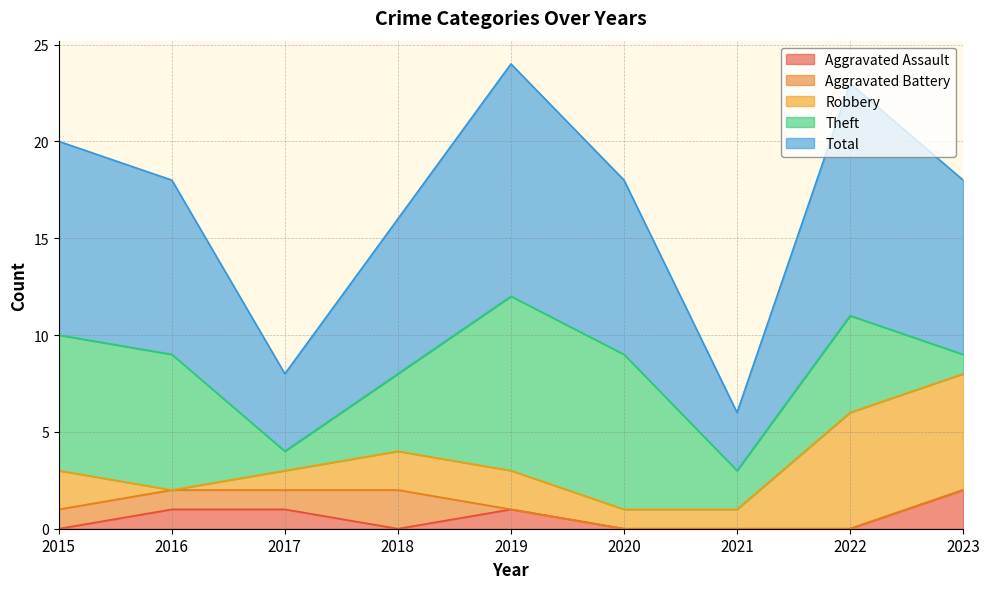

Does the chart display data point markers on the line(s)?

No